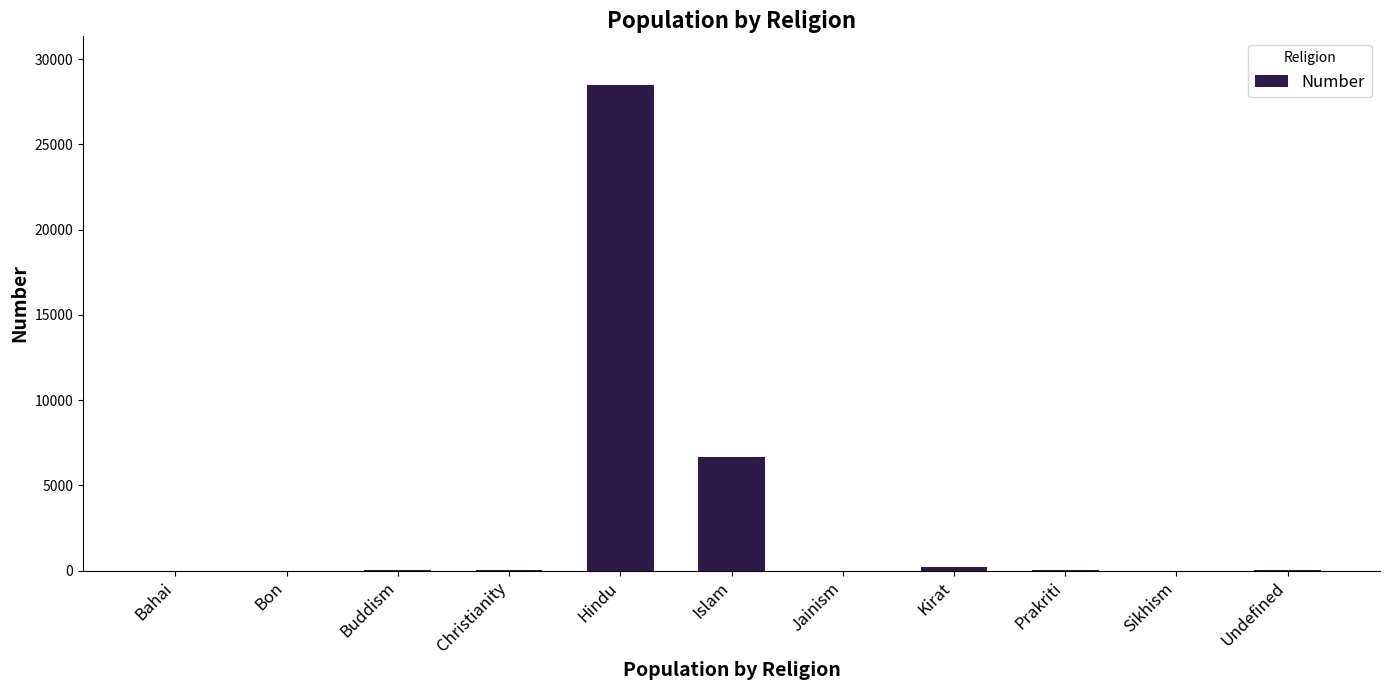

Where is the data nearest to the value 14248?

Islam